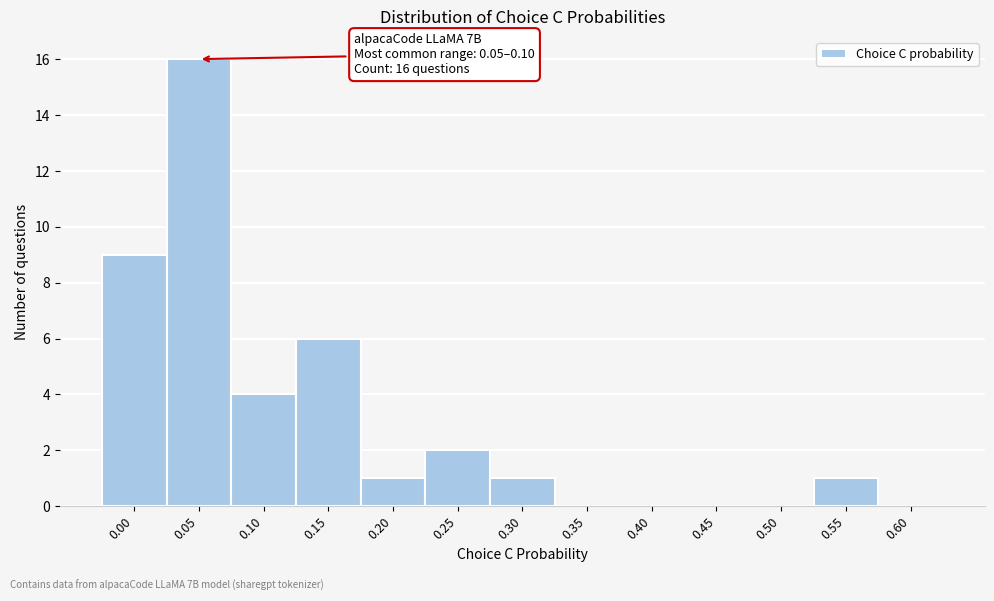

Reading left to right, list all the values displayed in this chart.

0.00=9	0.05=16	0.10=4	0.15=6	0.20=1	0.25=2	0.30=1	0.35=0	0.40=0	0.45=0	0.50=0	0.55=1	0.60=0